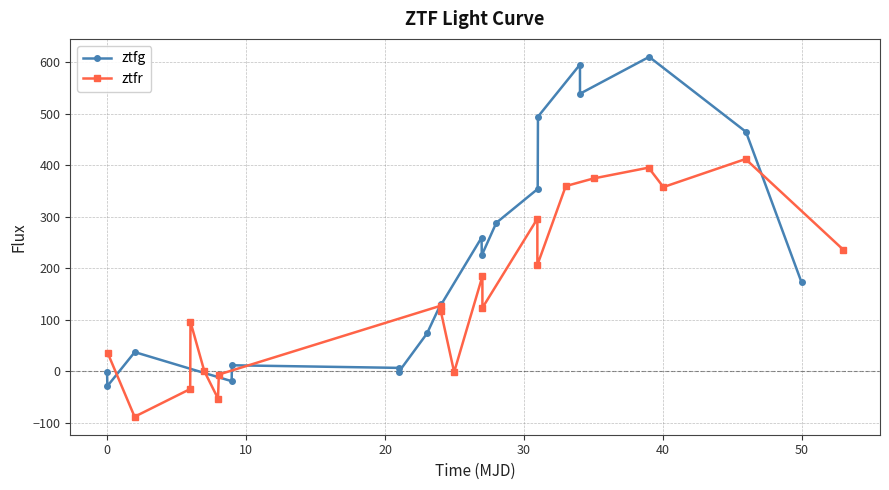

What is the difference between the second highest and second lowest values in the ztfg series?

614.4